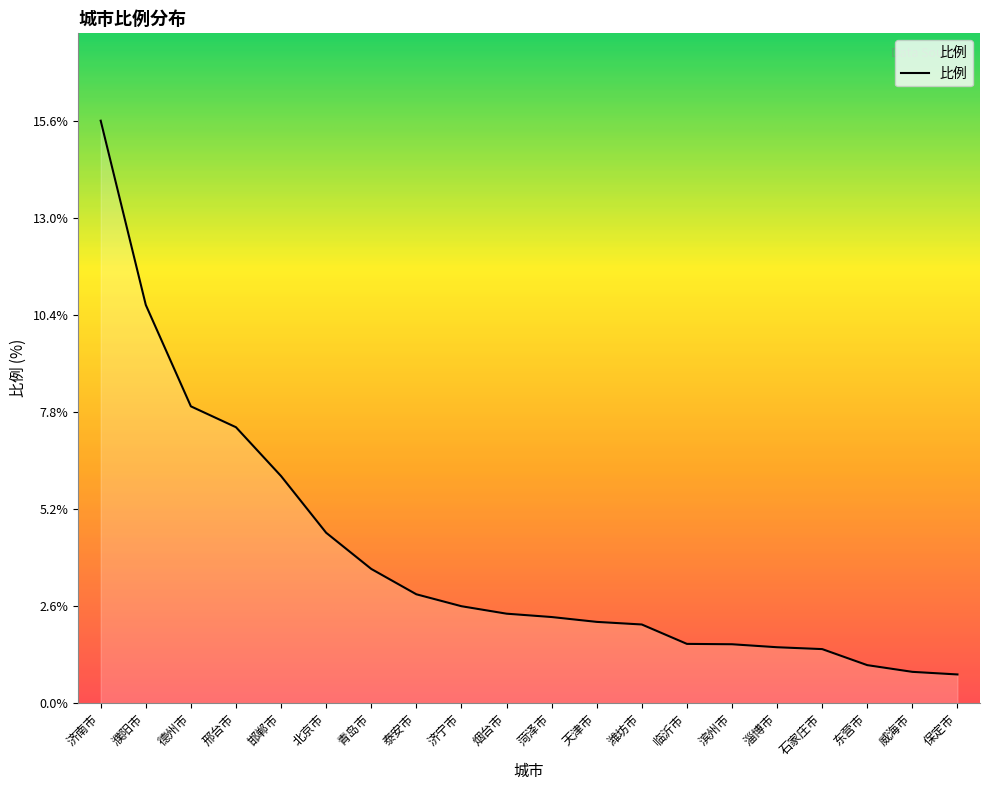

Where does the data first go above 2?

济南市